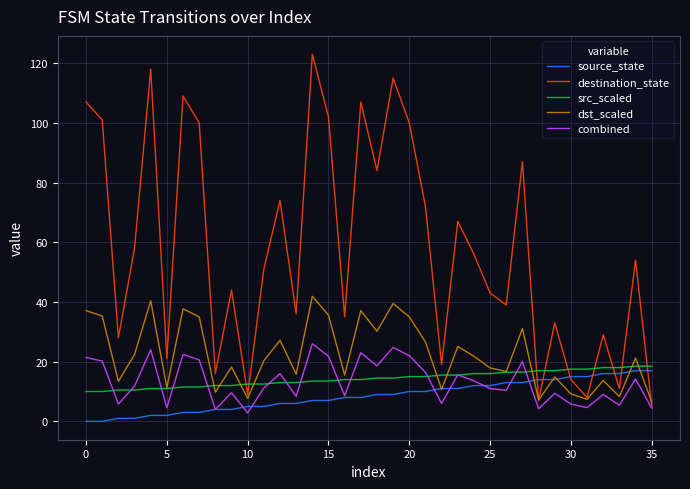

Which series has the largest range (max minus min)?

destination_state